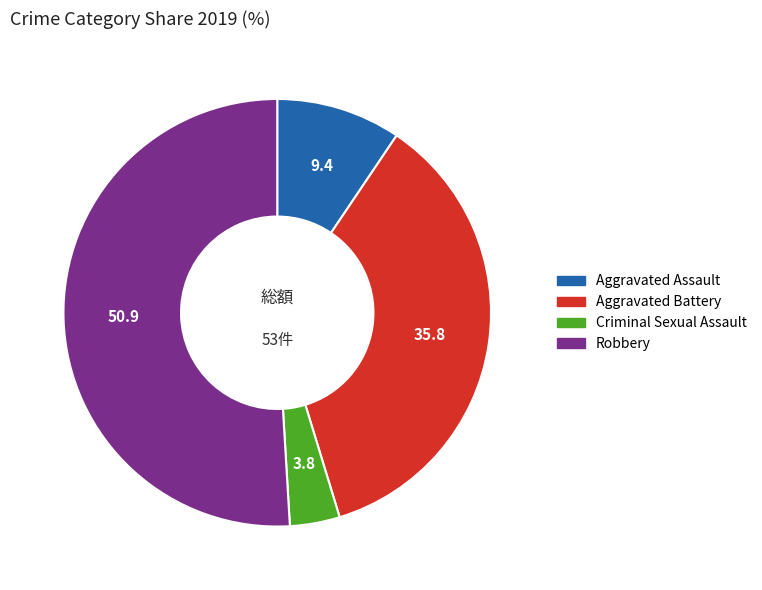

Rank the categories by value from lowest to highest.

Criminal Sexual Assault, Aggravated Assault, Aggravated Battery, Robbery